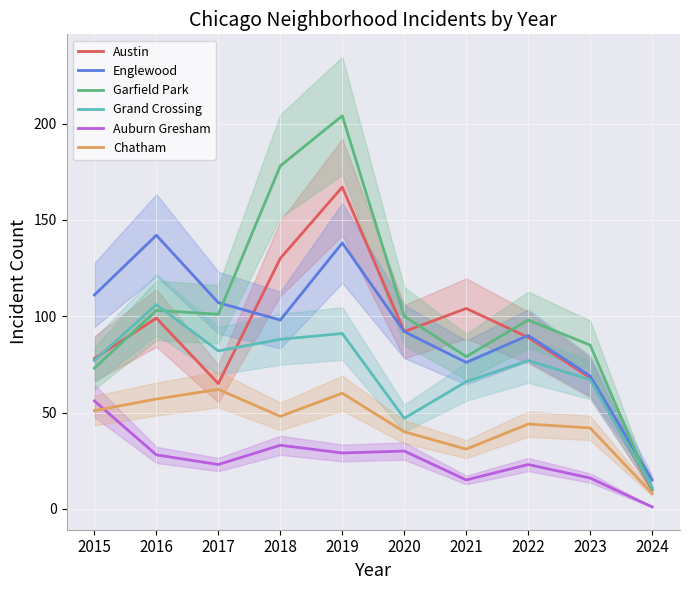

Which has a higher value, 2022 or 2023?

2022